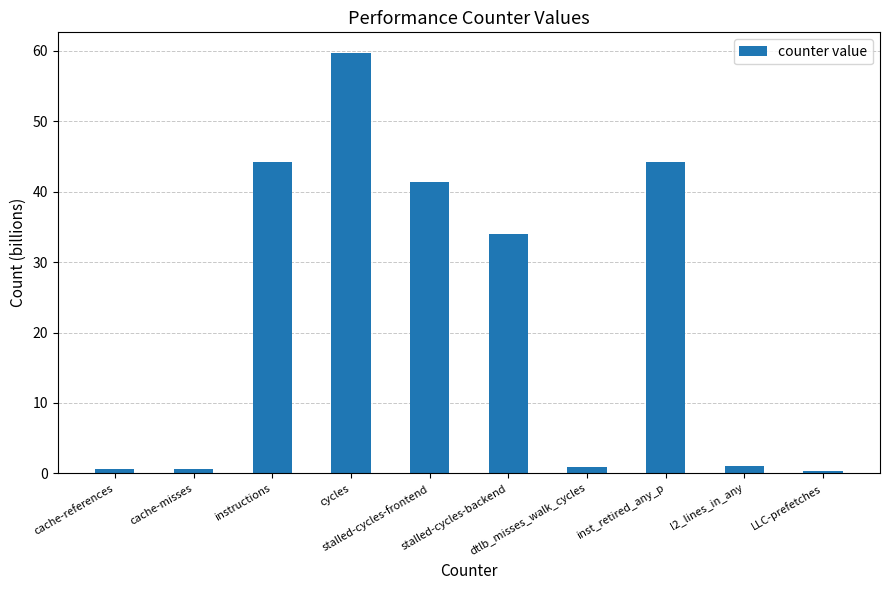

What is the value of the 6th bar from the left?

34.0